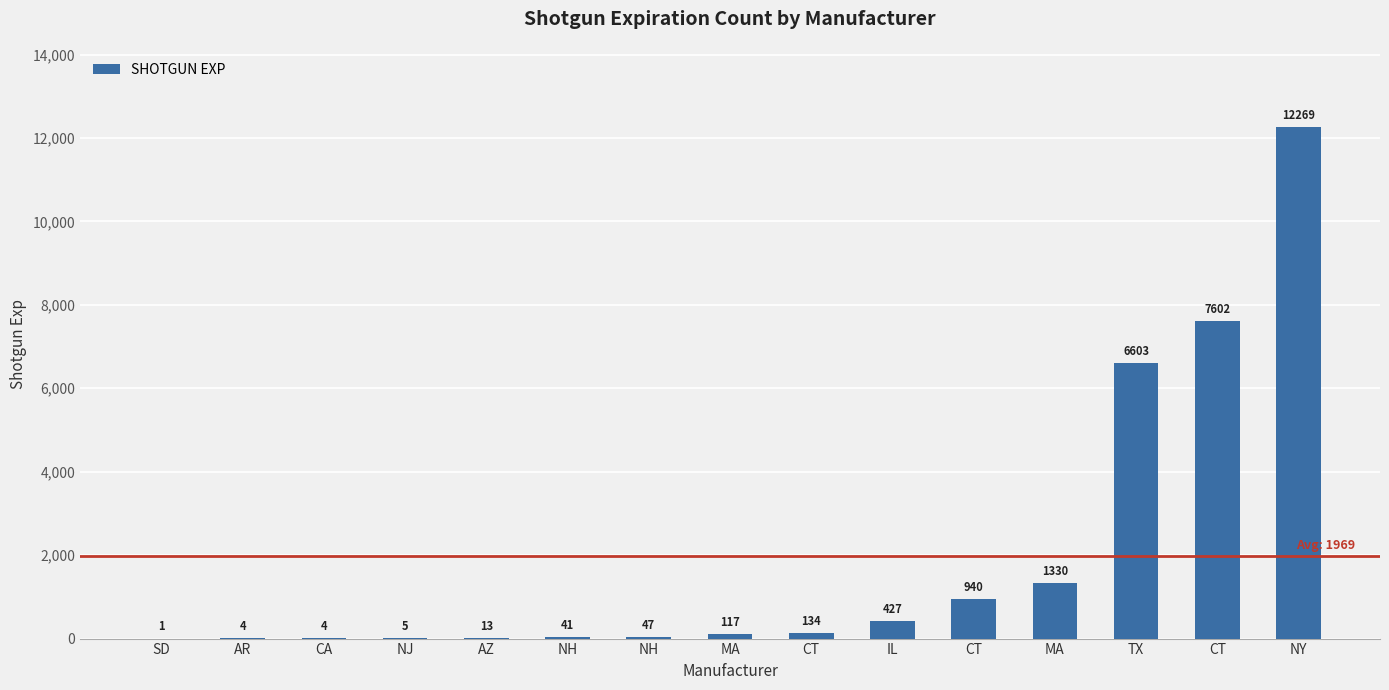

Rank the categories by value from highest to lowest.

NY, CT, TX, MA, CT, IL, CT, MA, NH, NH, AZ, NJ, AR, CA, SD